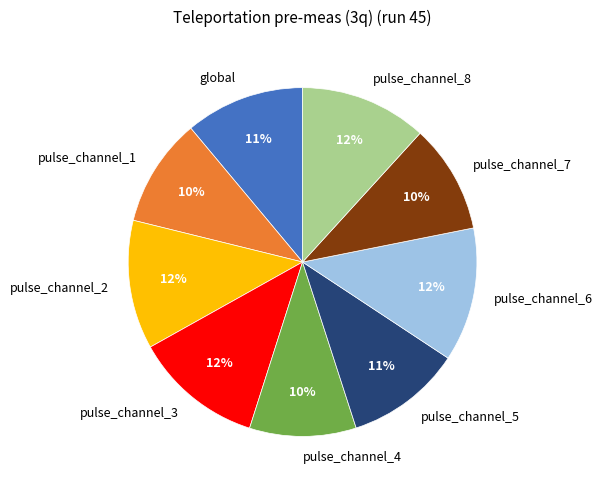

How many segments does this pie chart have?

9